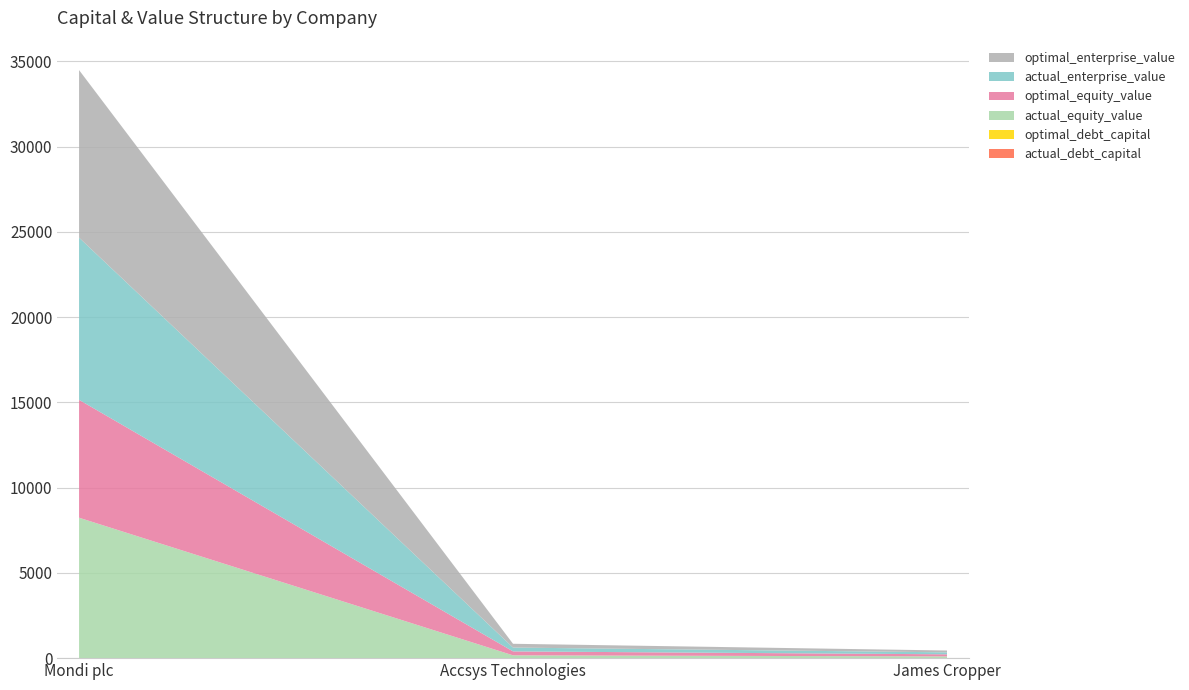

Reading left to right, transcribe all the data shown in this chart.

actual_debt_capital: Mondi plc=0.2	Accsys Technologies=0.3	James Cropper=0.2
optimal_debt_capital: Mondi plc=0.4	Accsys Technologies=0.0	James Cropper=0.0
actual_equity_value: Mondi plc=8237.1	Accsys Technologies=164.2	James Cropper=101.9
optimal_equity_value: Mondi plc=6914.4	Accsys Technologies=231.0	James Cropper=122.2
actual_enterprise_value: Mondi plc=9513.5	Accsys Technologies=224.3	James Cropper=115.6
optimal_enterprise_value: Mondi plc=9831.1	Accsys Technologies=222.9	James Cropper=108.0